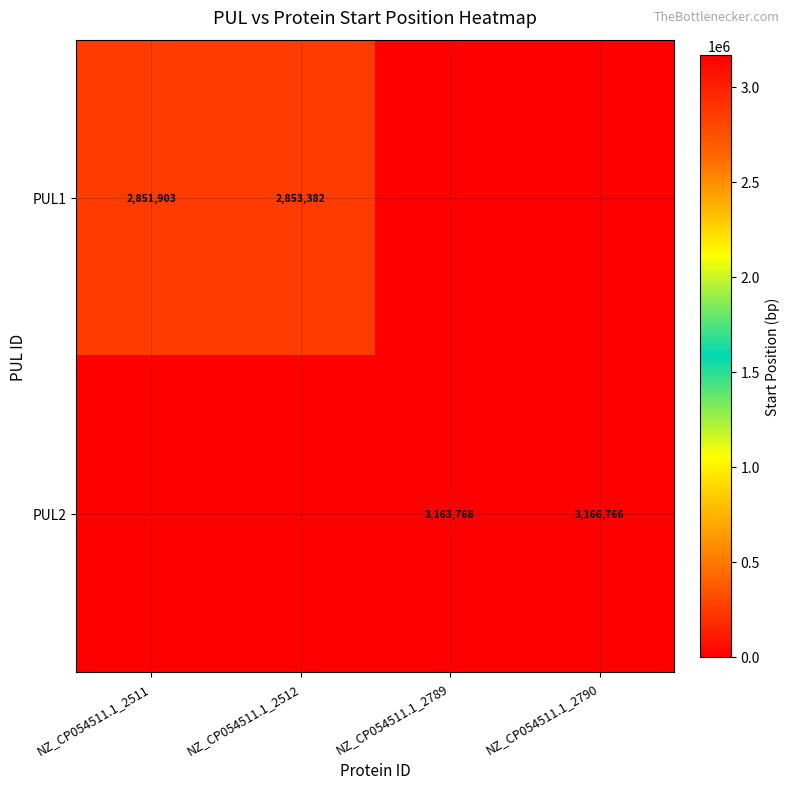

What is the spread (max minus min) of values at NZ_CP054511.1_2790?

3166766